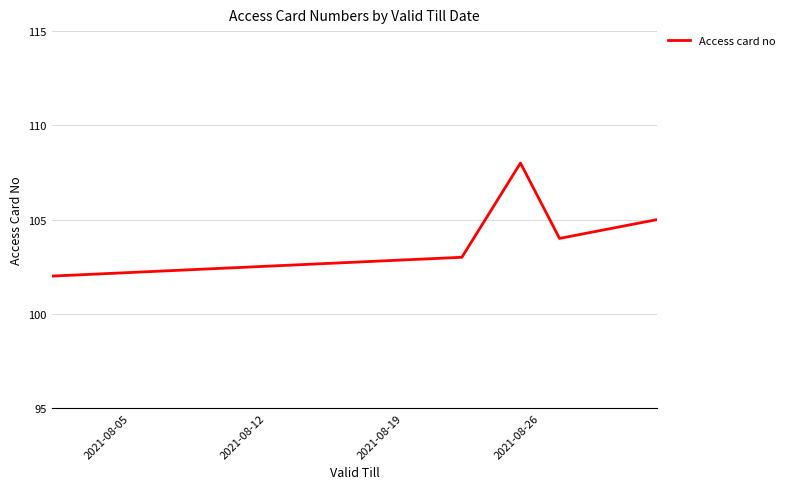

What is the sum of all values?

522